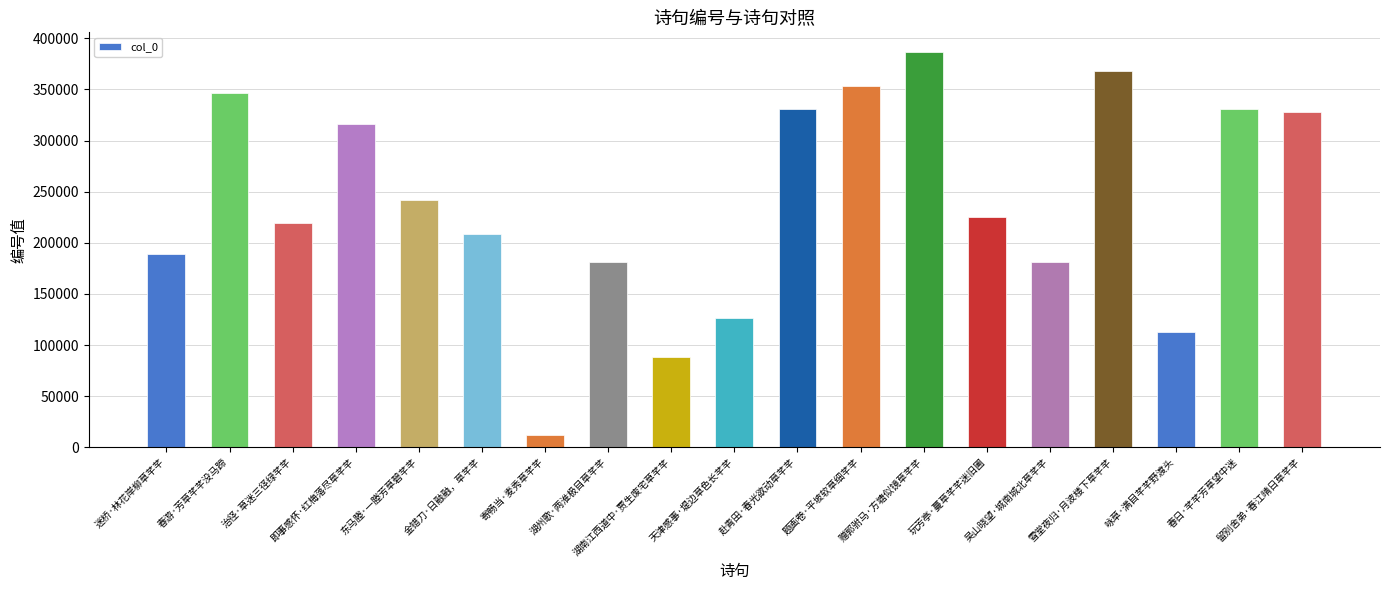

What is the label of the 4th bar from the right?

雪堂夜归·月波楼下草芊芊